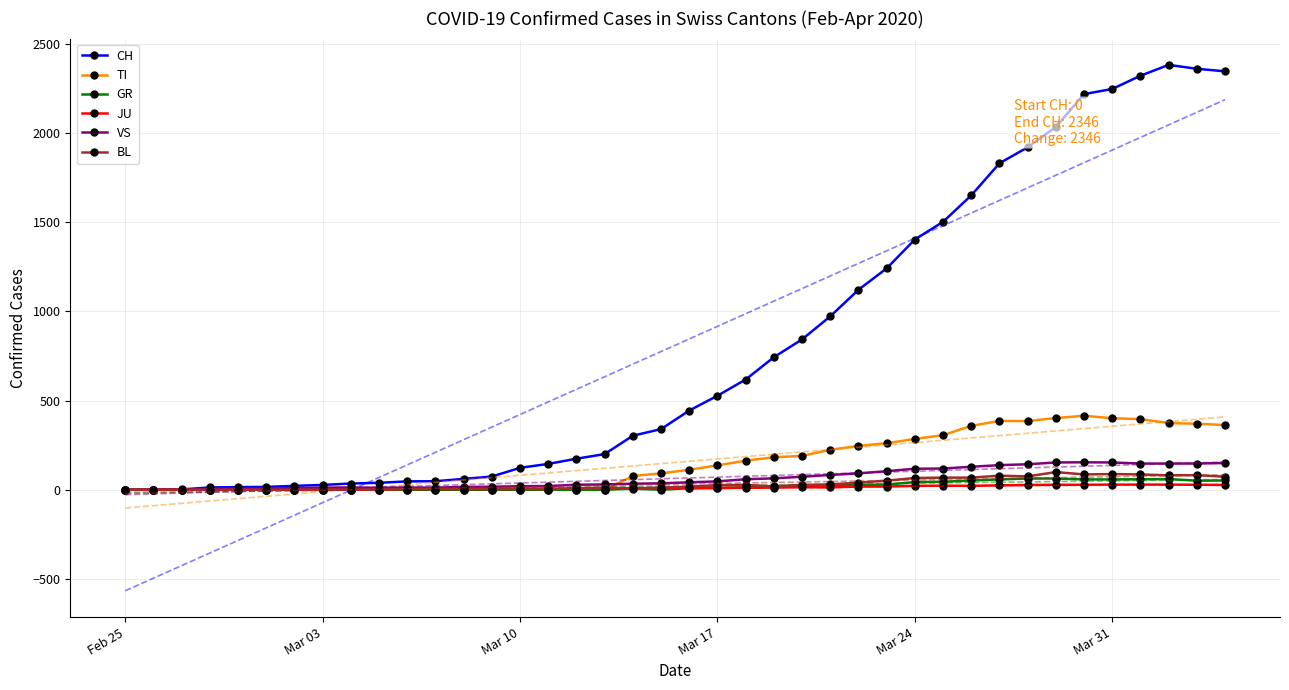

What is the sum of all JU values?

494